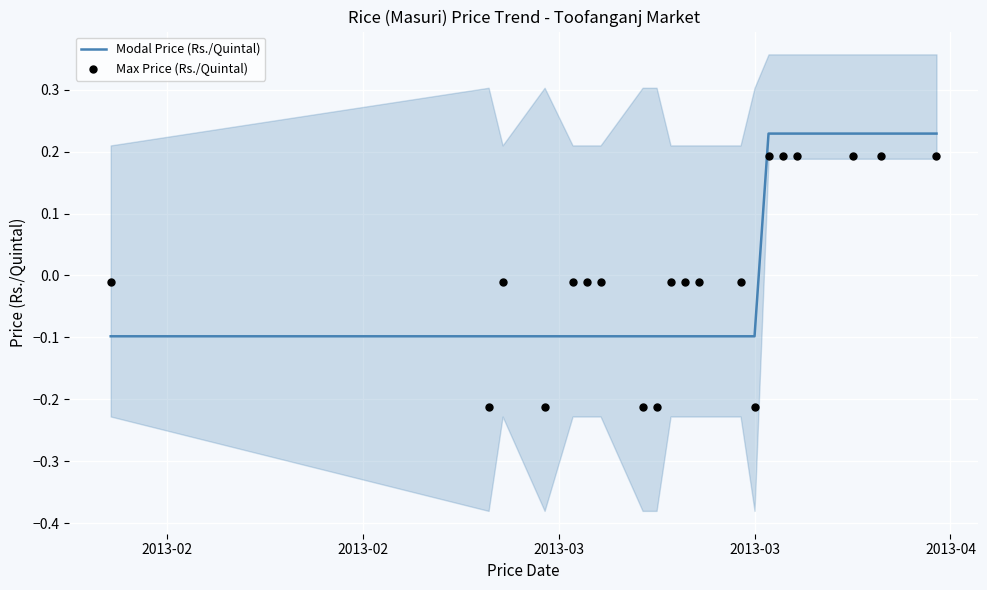

What are all the series names shown in the legend?

Modal Price (Rs./Quintal), Max Price (Rs./Quintal)